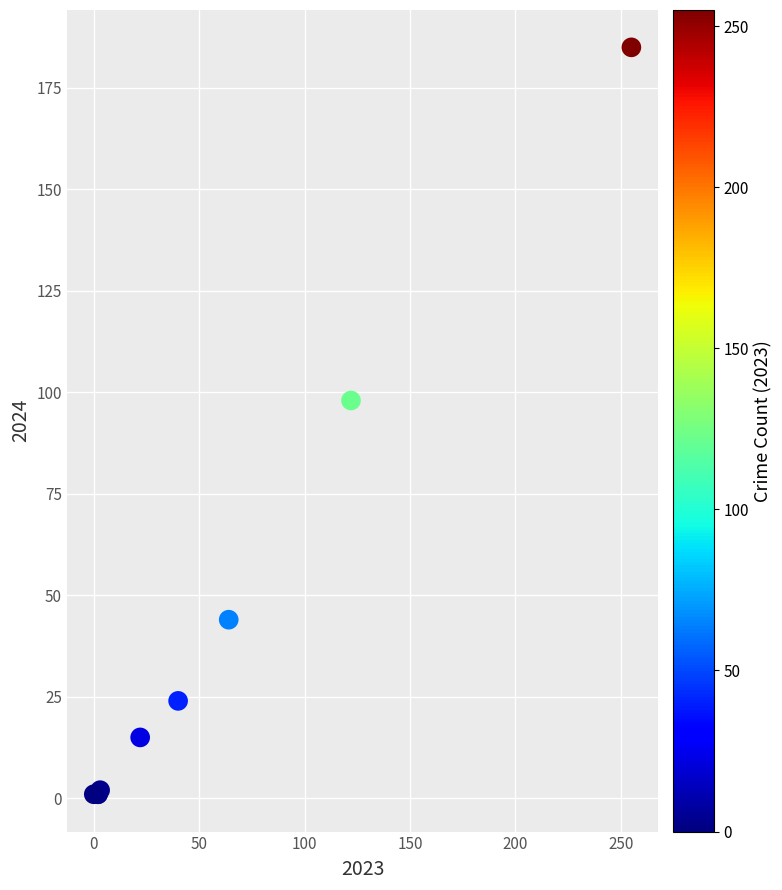

What Y value in the scatter plot is closest to 93?

98